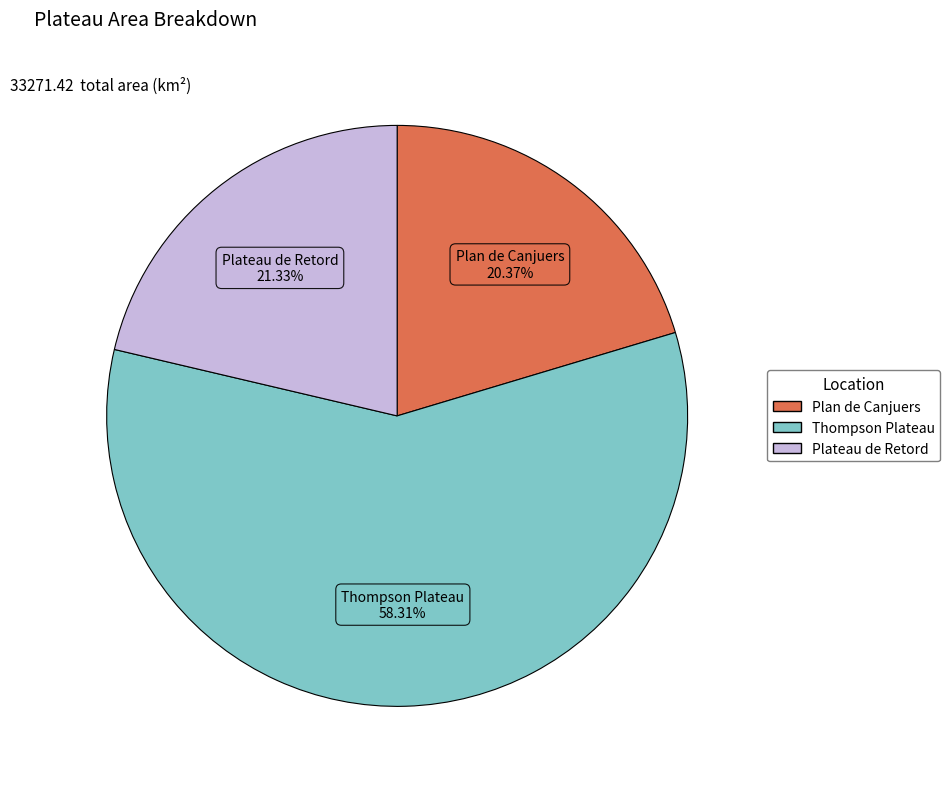

The Plan de Canjuers slice represents 10% of the pie. True or false?

False